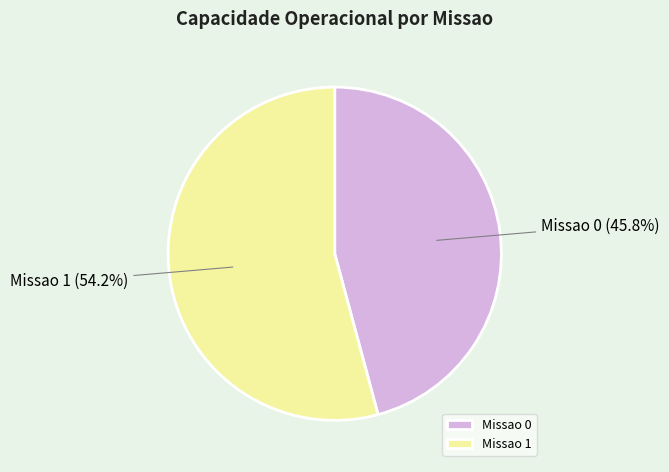

What is the ratio of the value at Missao 1 to the value at Missao 0?

1.2